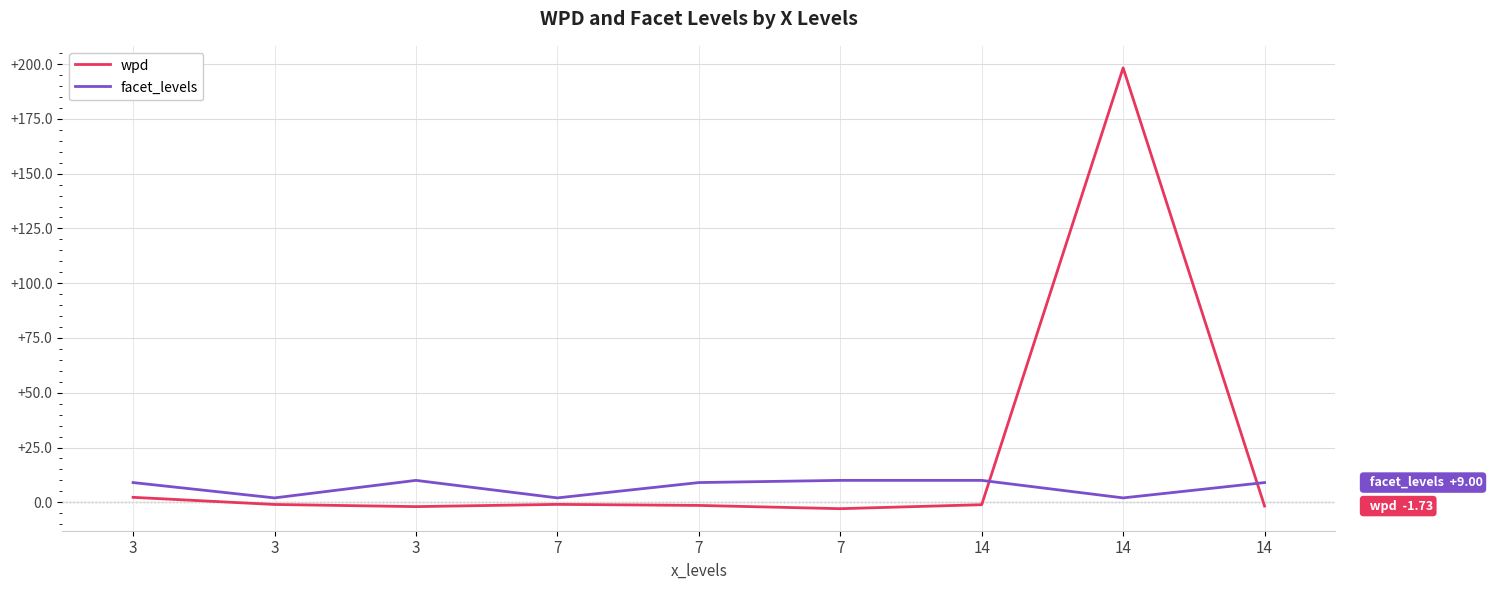

Which series has the largest total across all categories?

wpd